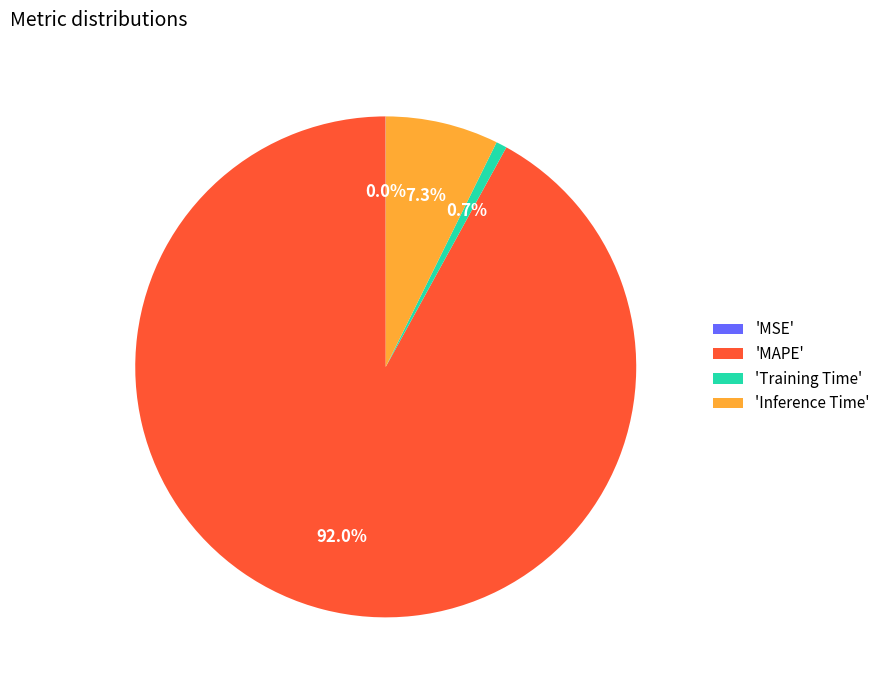

What portion of the pie excludes 'MAPE'?

8.0%